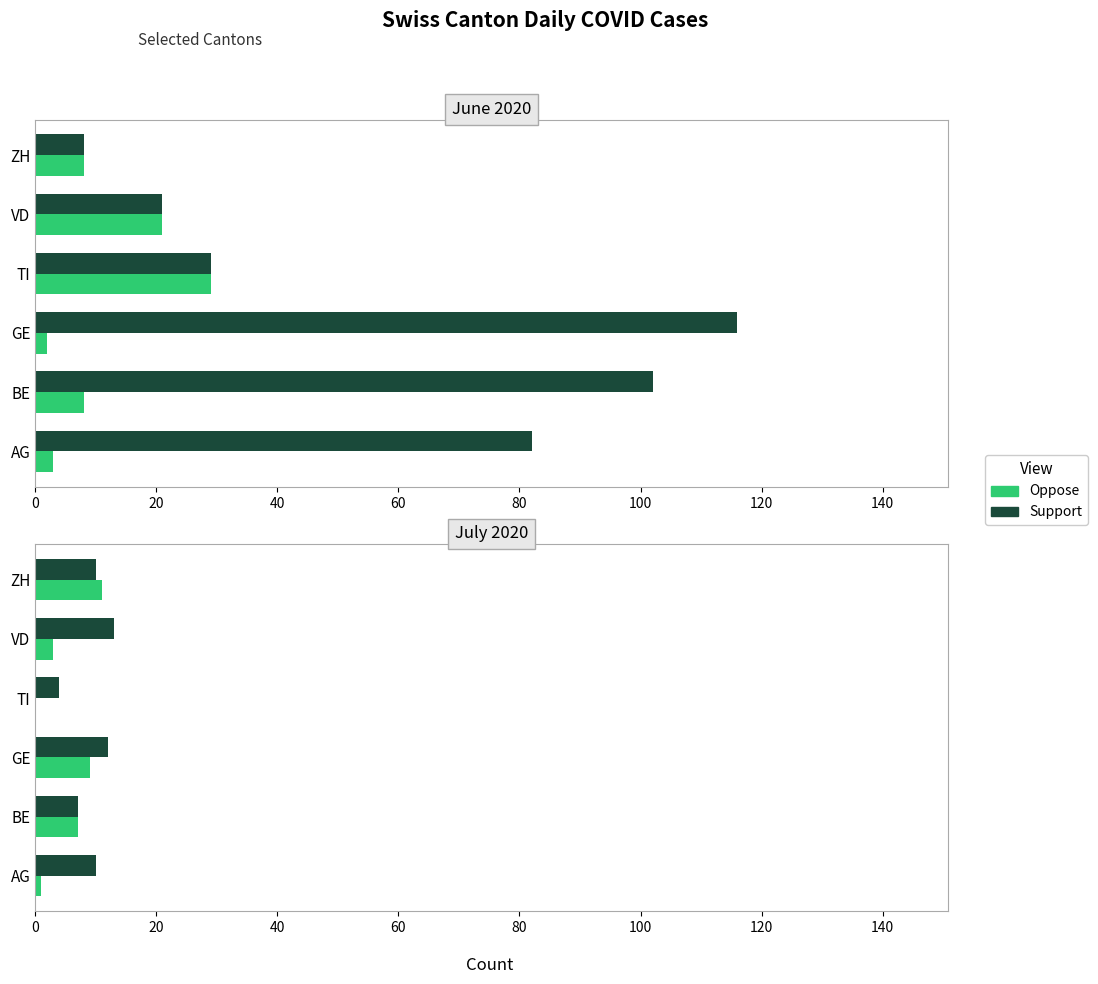

Is it true that Support equals 5 at ZH?

False